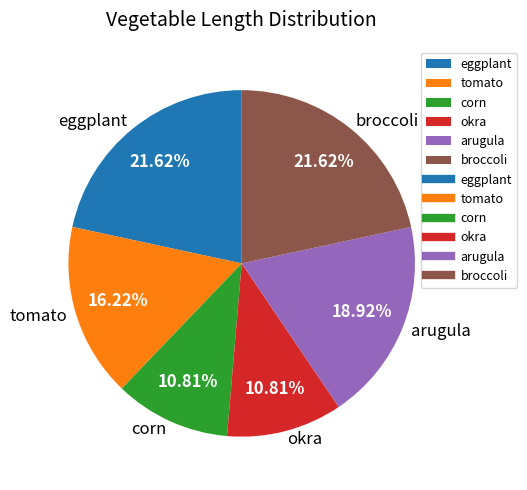

To the nearest percent, what portion does corn represent?

11%